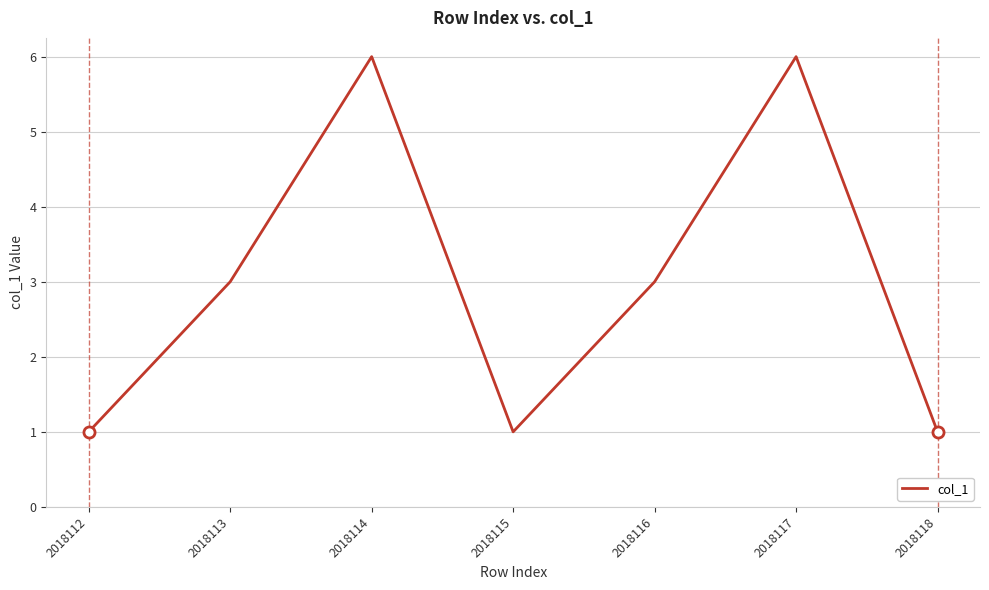

True or false: the data has more than 1 interior local peaks.

True